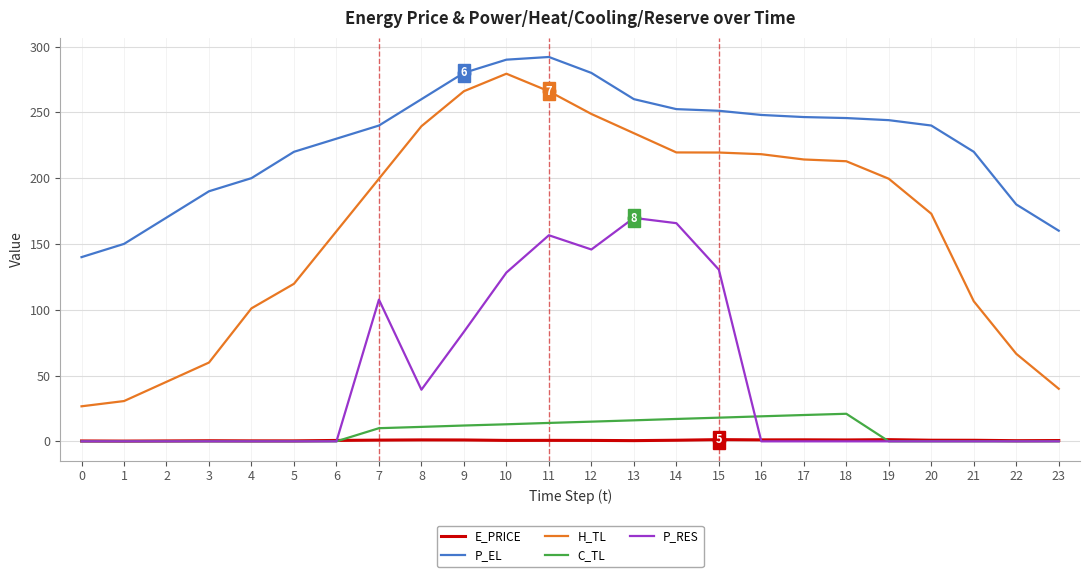

What are all the series names shown in the legend?

E_PRICE, P_EL, H_TL, C_TL, P_RES